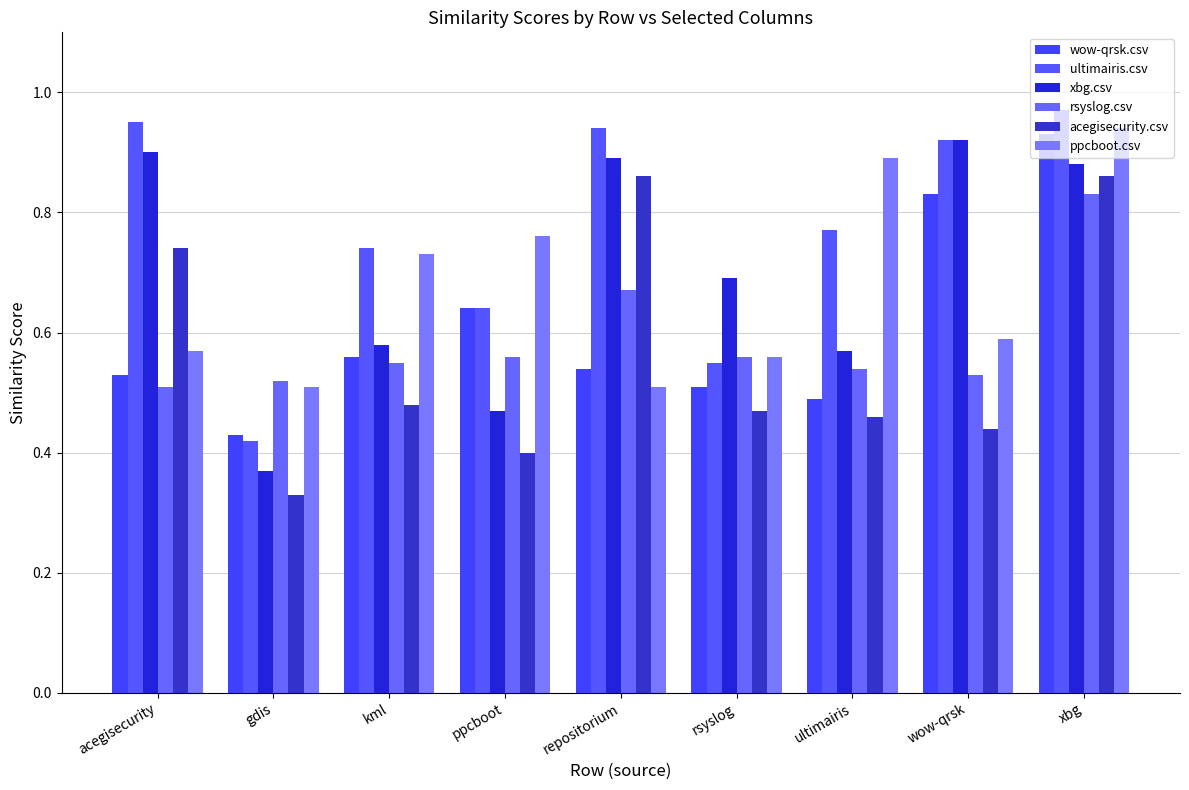

Count the number of data series in this chart.

6